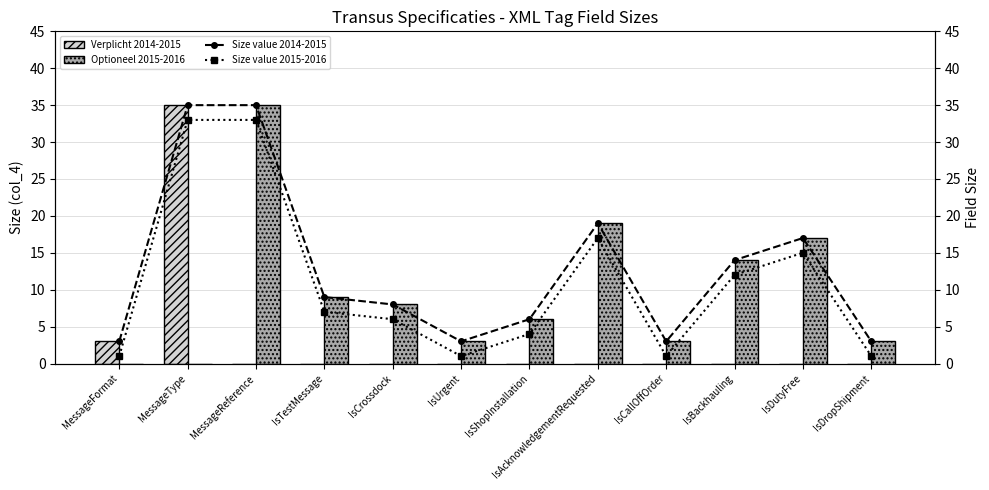

What is the highest value of the Size value 2015-2016 series?

33